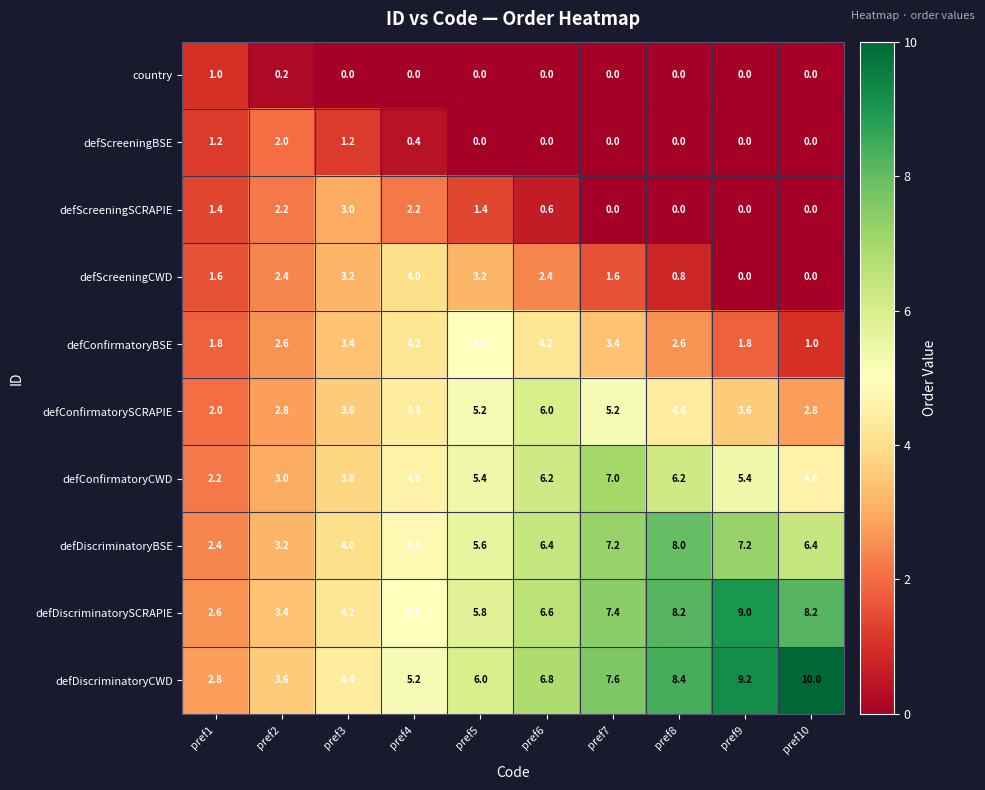

Is it true that country equals 0.3 at pref1?

False